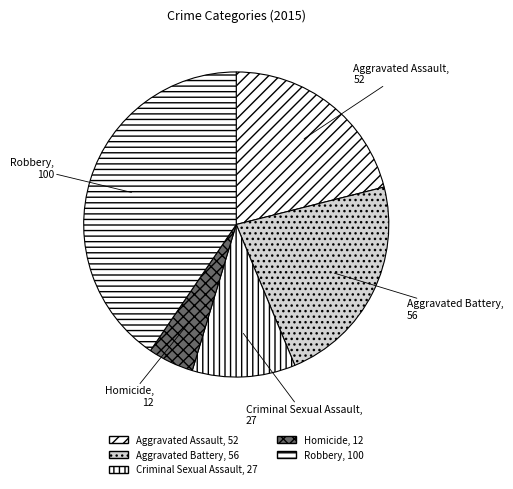

Does Homicide account for over 50% of the chart?

No